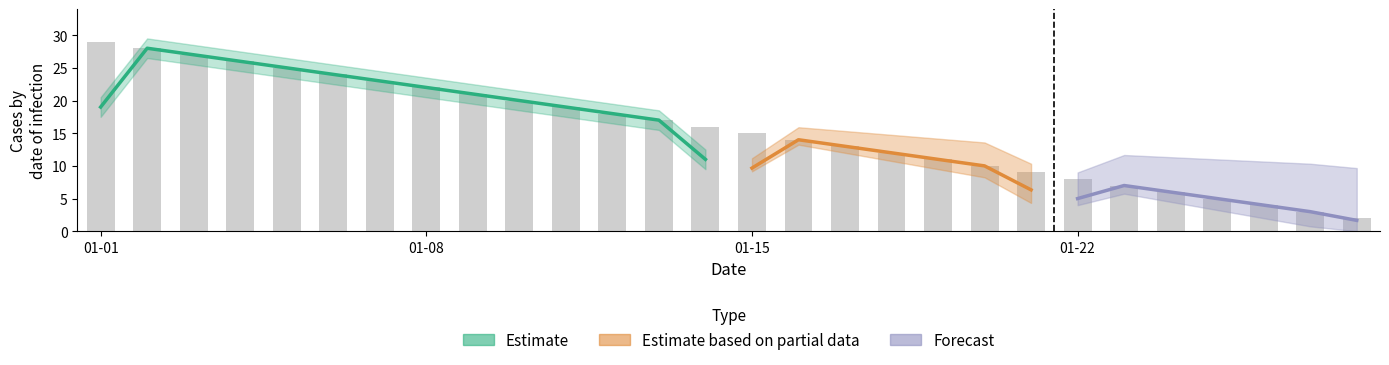

How many categories are shown in the chart?

28